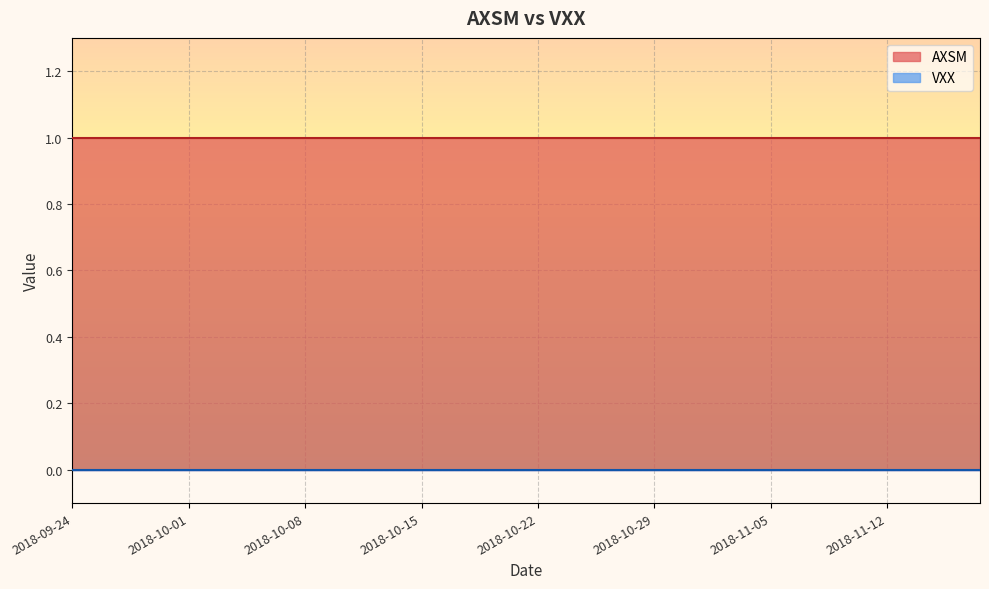

True or false: AXSM has a value of 1 at 2018-10-16.

True